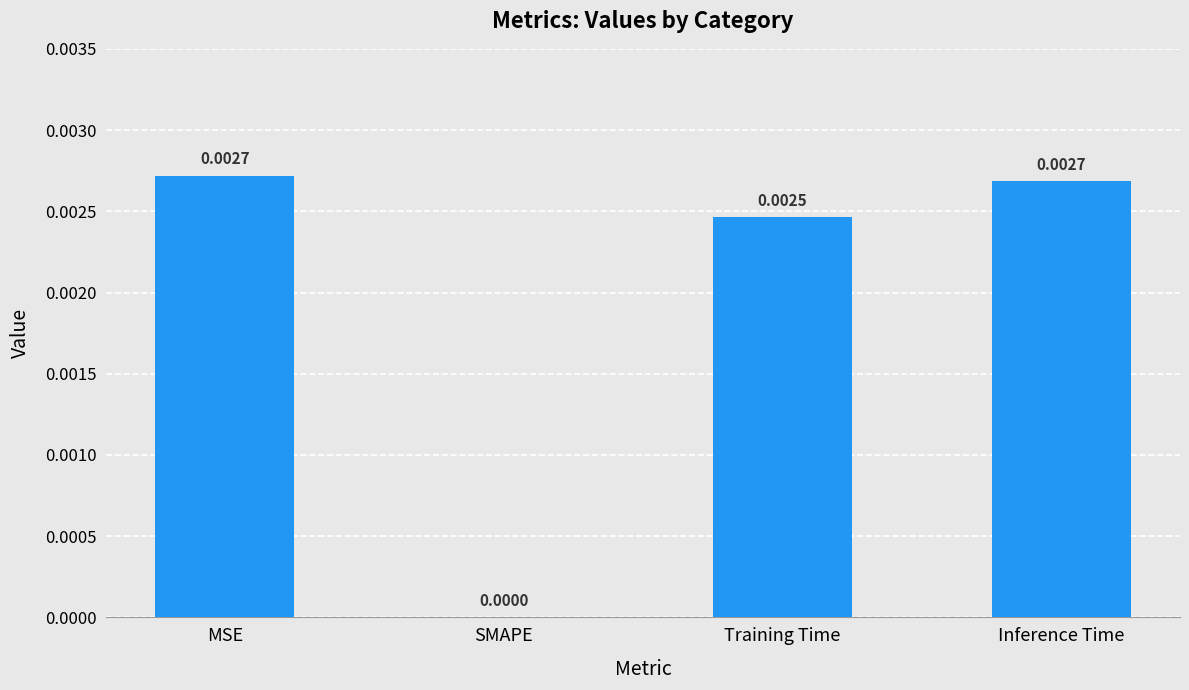

Between SMAPE and Inference Time, which is larger?

Inference Time